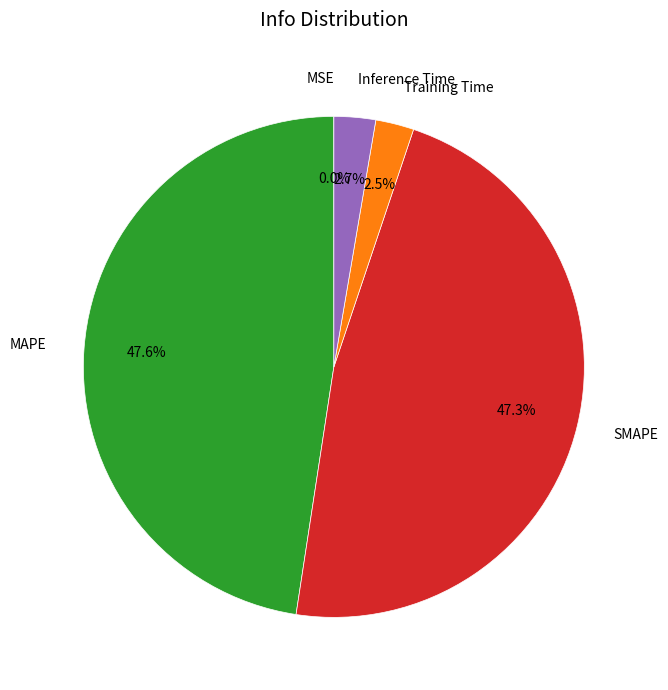

To the nearest percent, what percentage of the pie is SMAPE?

47%